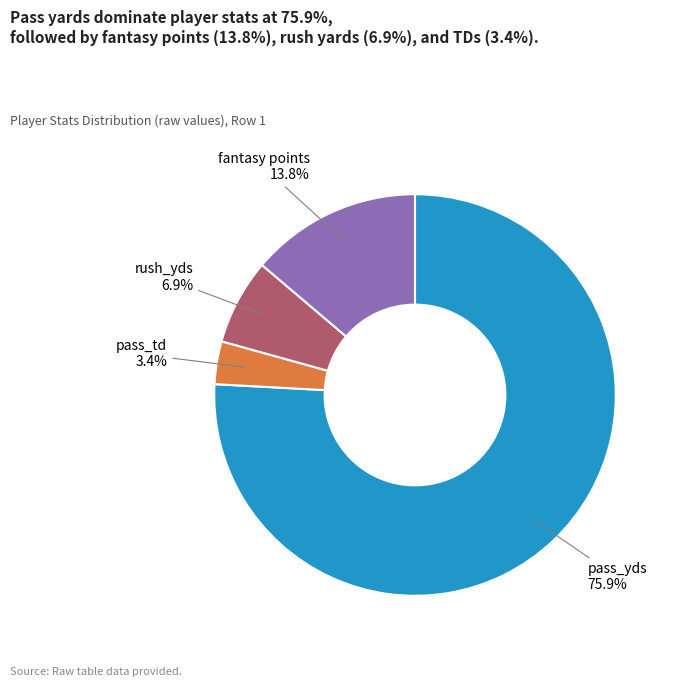

Is there a majority slice in this chart?

Yes